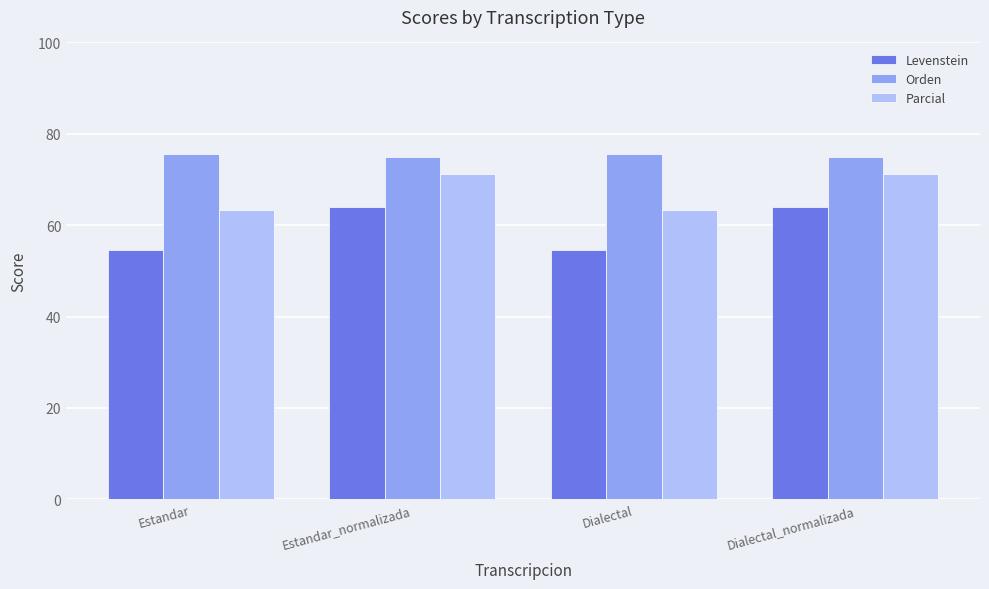

What is the lowest value of the Orden series?

75.0